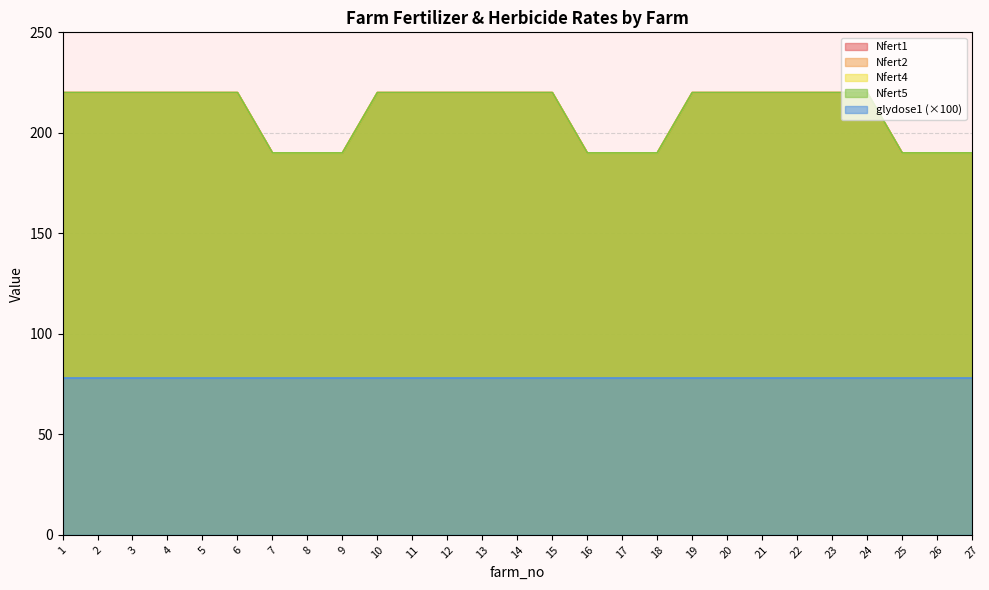

Is it true that Nfert5 equals 190 at 27?

True